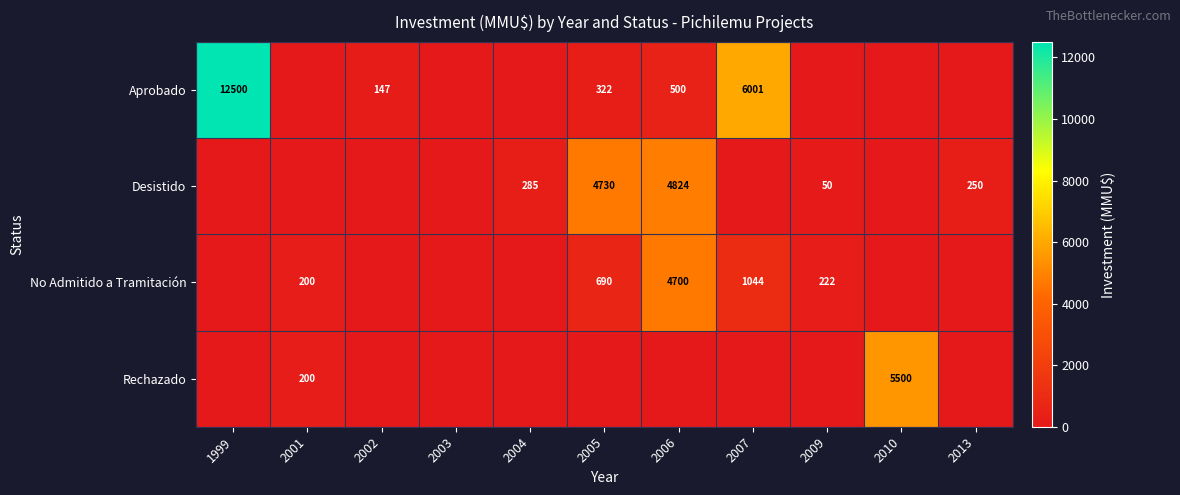

What is the difference between the highest and lowest values at 1999?

12500